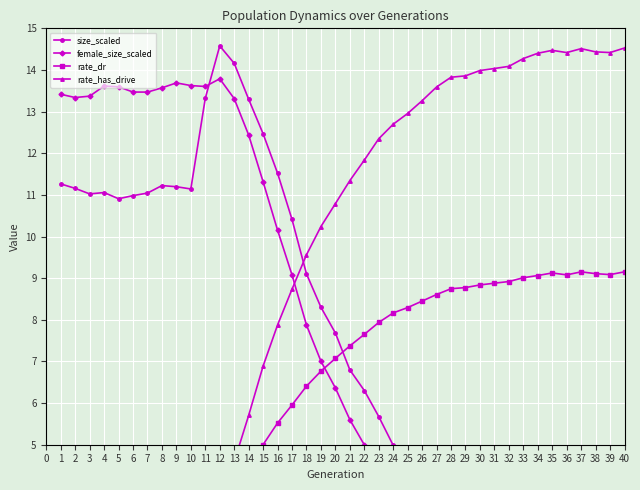

What is the sum of the rate_dr values at 14 and 36?

13.5